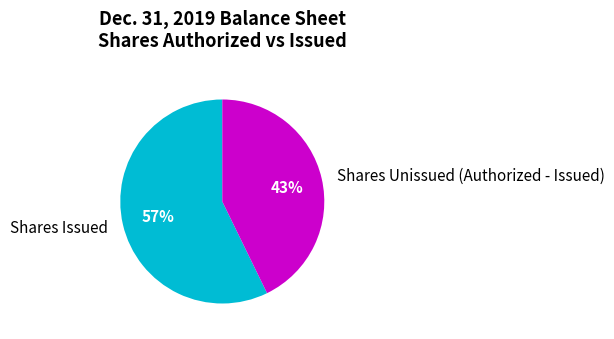

How many segments does this pie chart have?

2